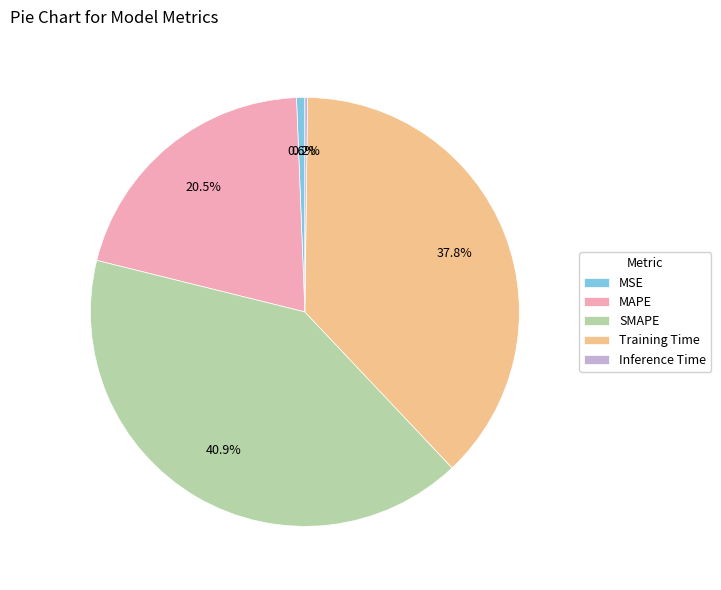

Is there a majority slice in this chart?

No